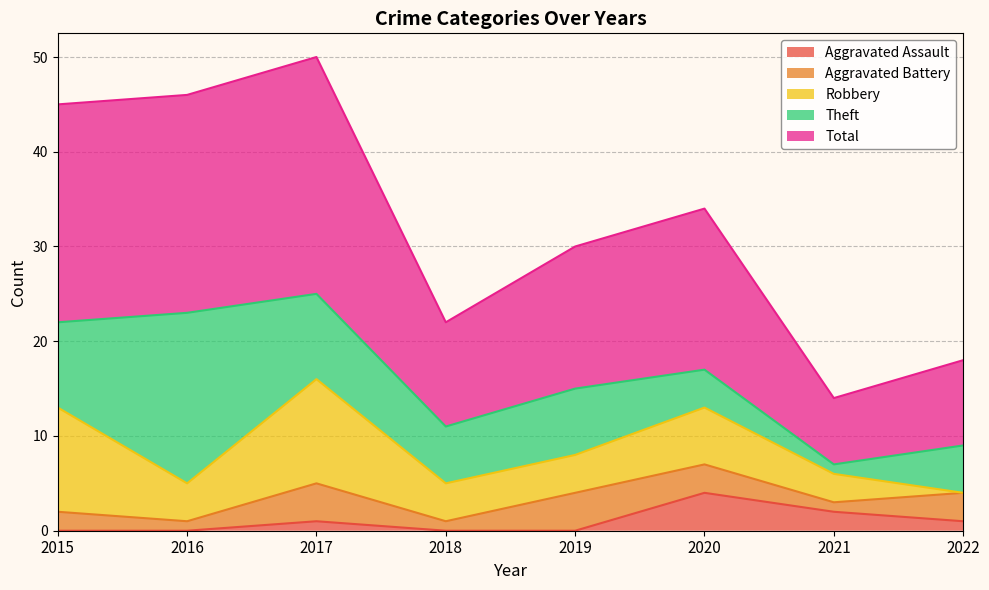

Reading left to right, list all the values displayed in this chart.

Aggravated Assault: 0	0	1	0	0	4	2	1
Aggravated Battery: 2	1	4	1	4	3	1	3
Robbery: 11	4	11	4	4	6	3	0
Theft: 9	18	9	6	7	4	1	5
Total: 23	23	25	11	15	17	7	9